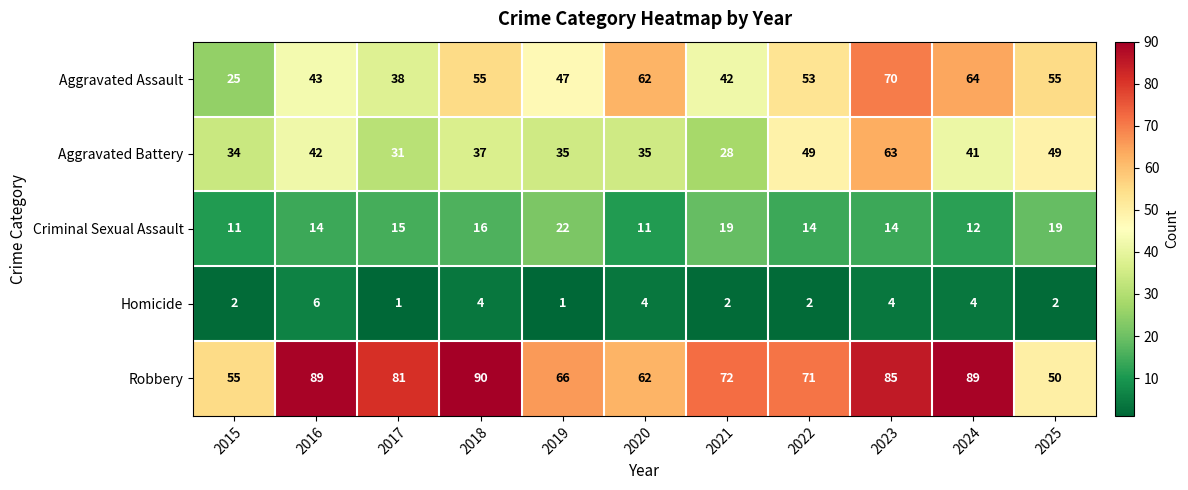

What is the difference between the second highest and second lowest values in the Robbery series?

34